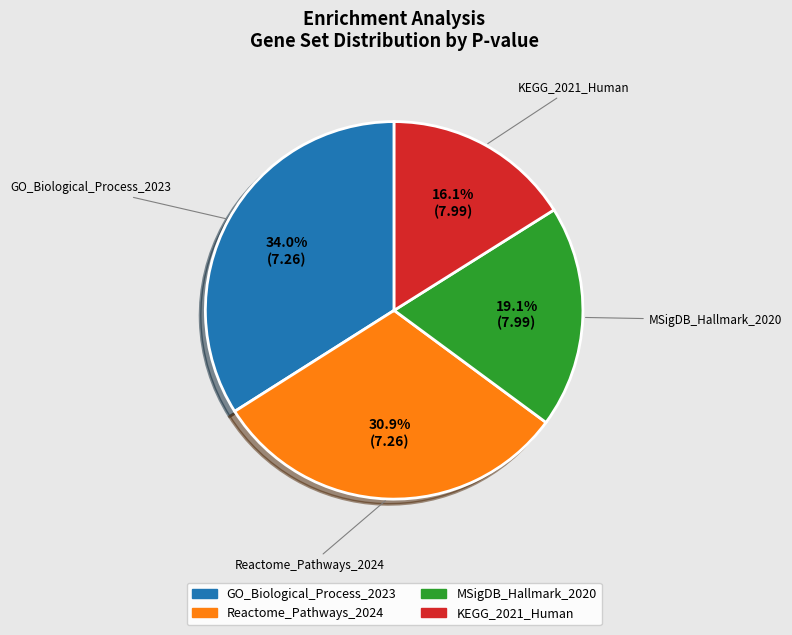

Which category has the biggest portion of the pie?

GO_Biological_Process_2023